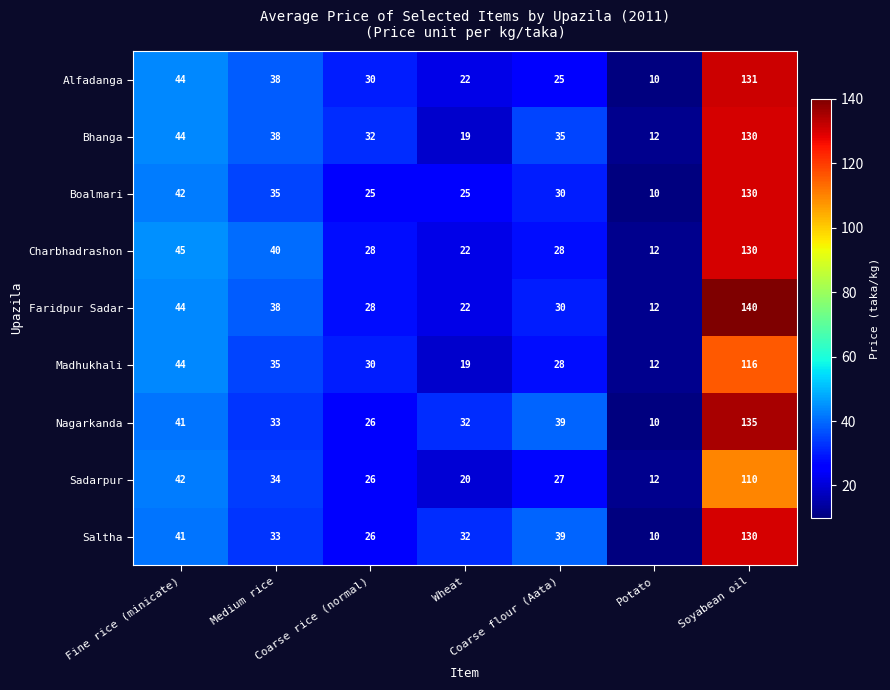

What is the maximum value shown in the chart?

140